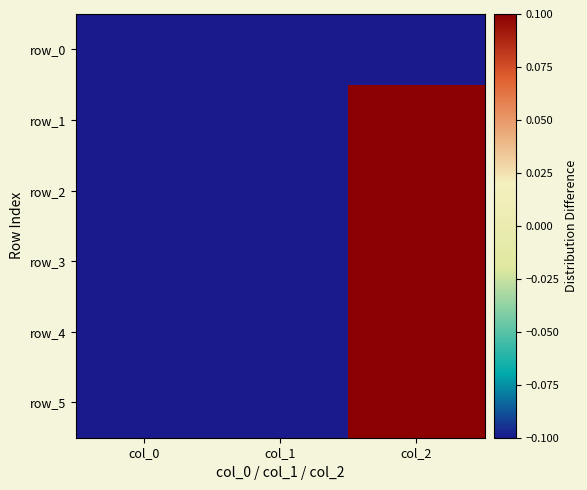

Which has a higher value, col_2 or col_1?

col_2